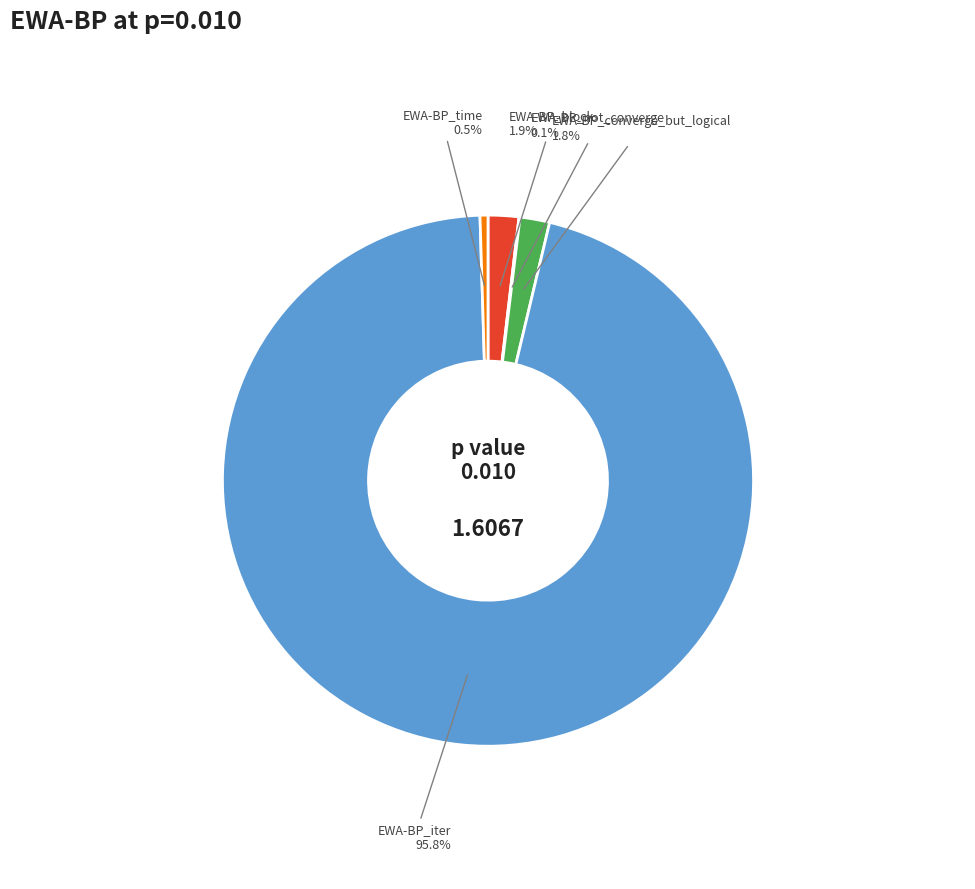

Is there any slice that represents more than half of the pie?

Yes